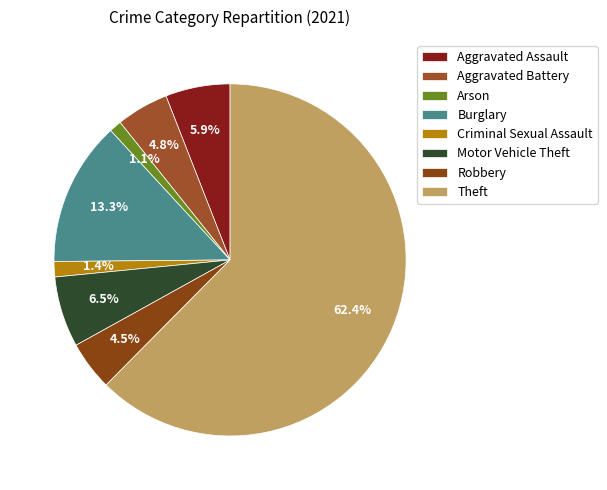

The Aggravated Assault slice represents 1% of the pie. True or false?

False